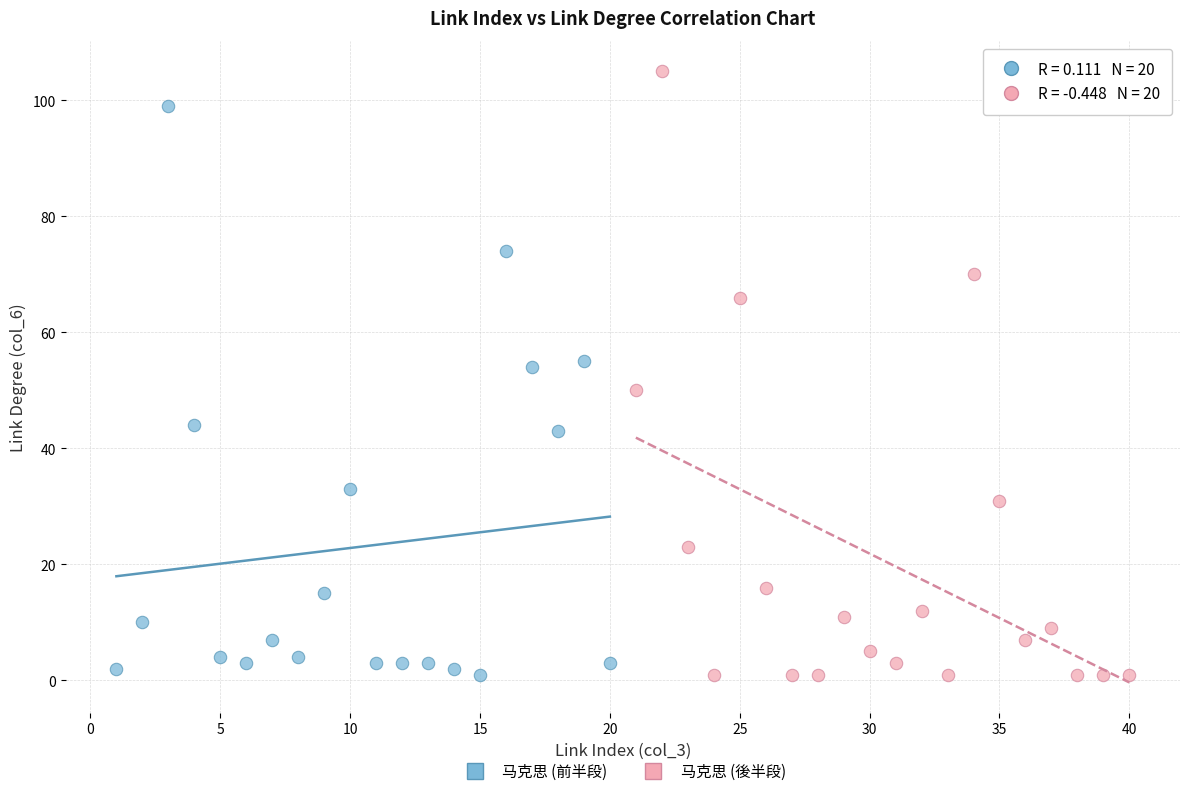

Which series has the widest spread of Y values?

马克思 (後半段)